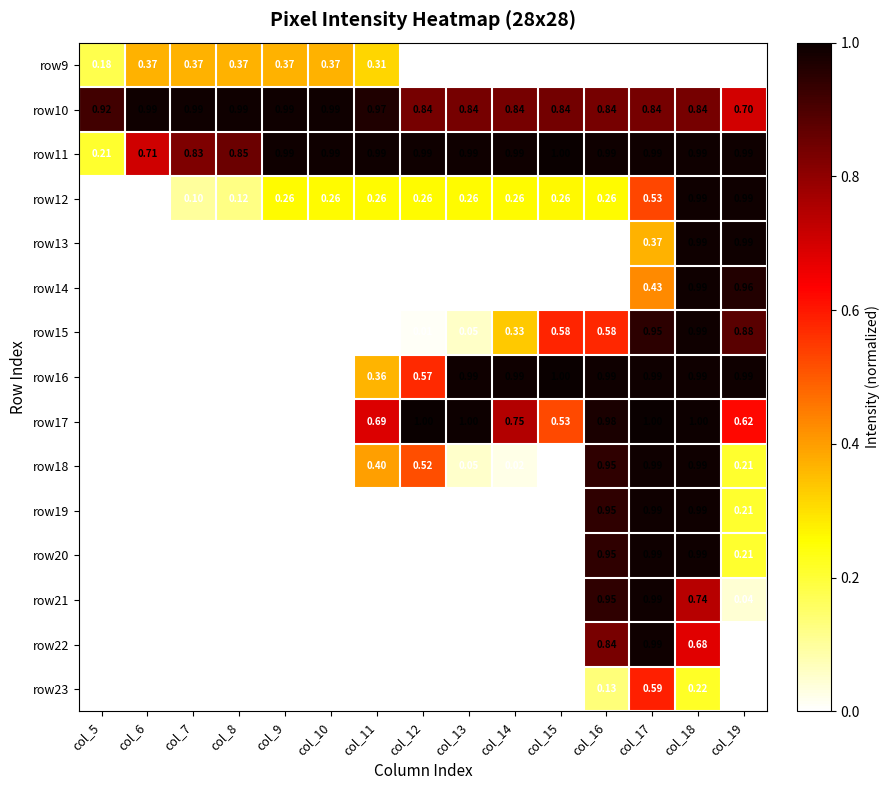

Between col_6 and col_15, which is larger?

col_6